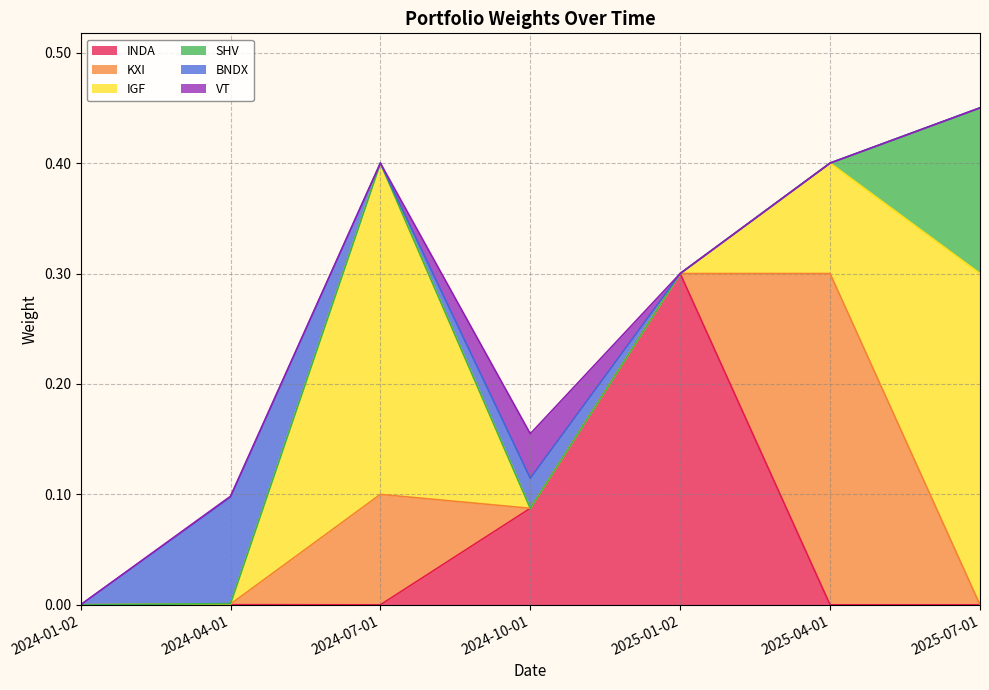

What position from the left is 2024-07-01?

3